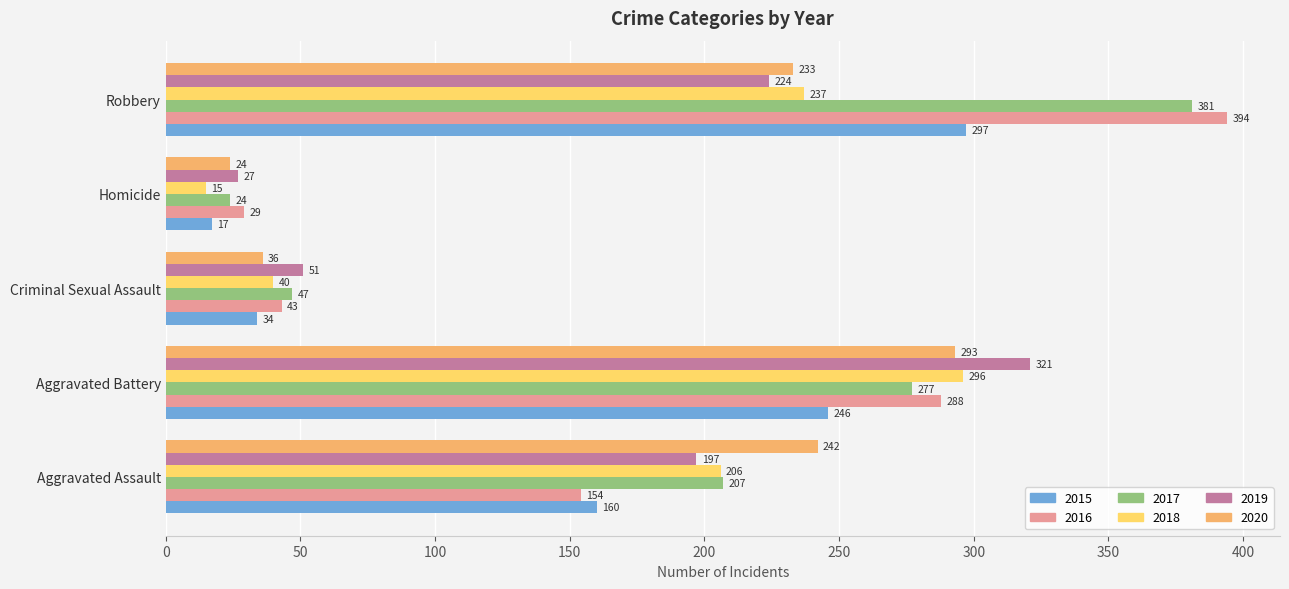

Is the value of 2018 at Criminal Sexual Assault greater than the value of 2017 at Aggravated Assault?

No